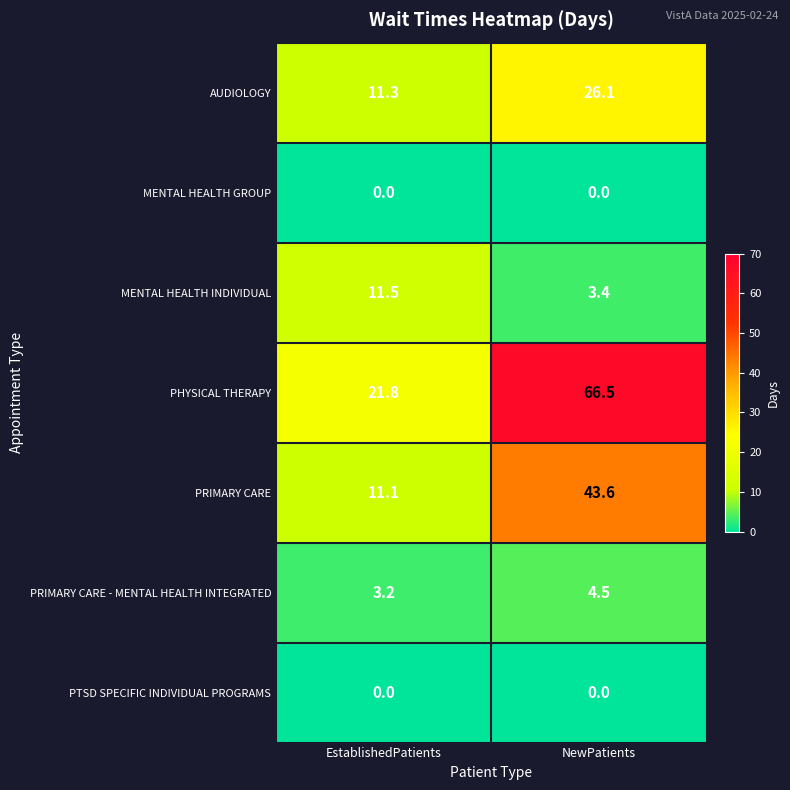

Which label corresponds to the largest value in the chart?

NewPatients